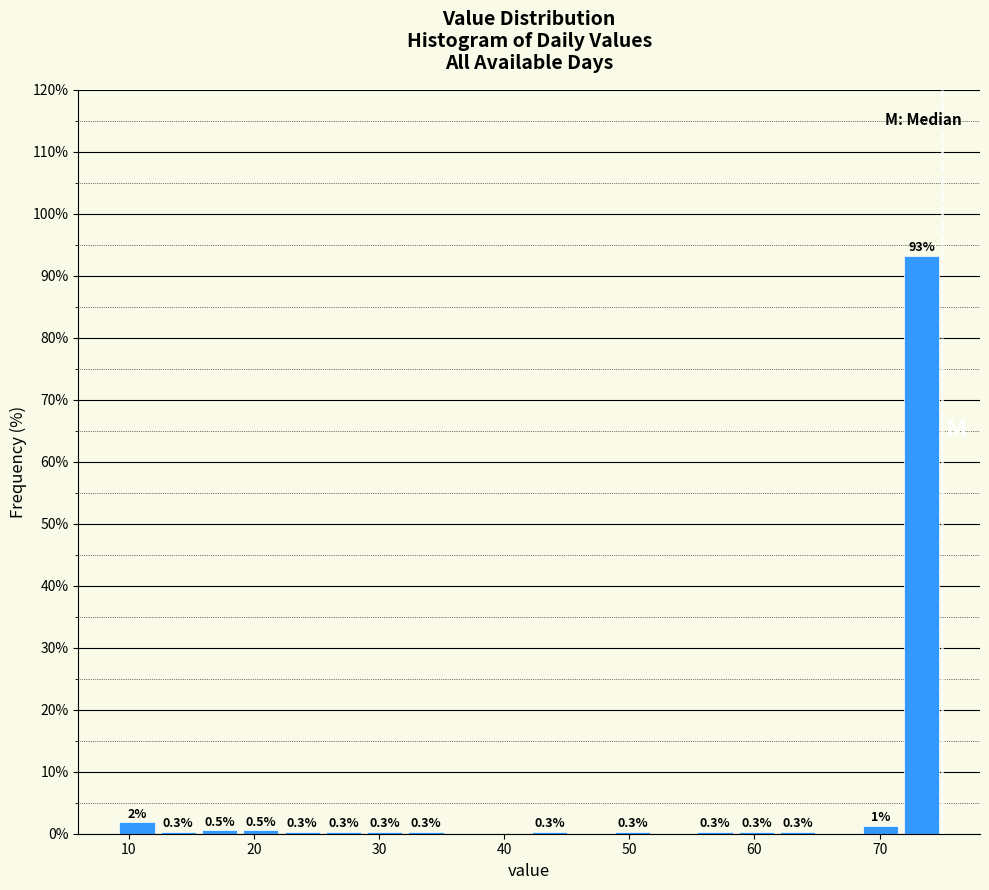

Around what value on the x-axis is the tallest bar? Give the approximate position of its centre, as read against the axis.

73